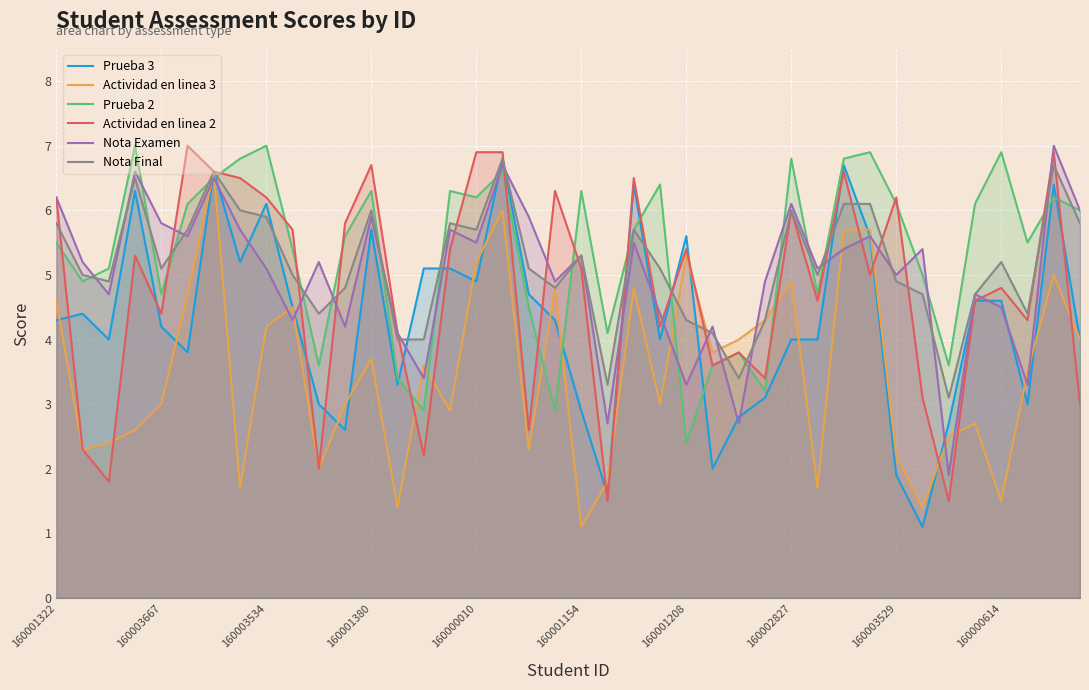

After their last crossing, which series has the higher values: Prueba 2 or Prueba 3?

Prueba 2